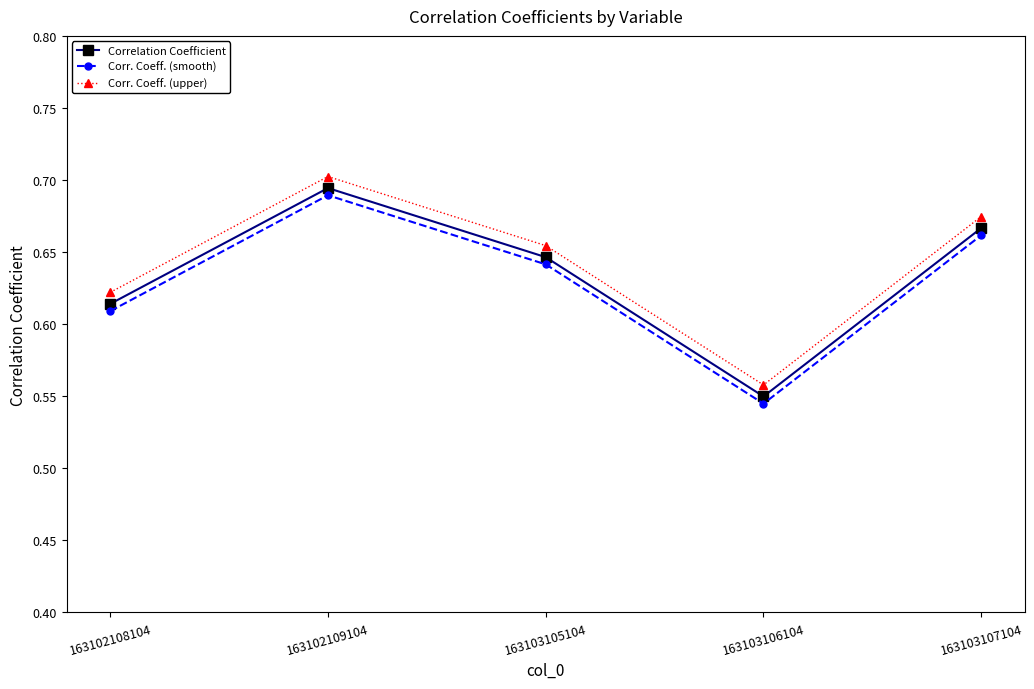

Where is Corr. Coeff. (smooth) nearest to the value 0?

163103106104